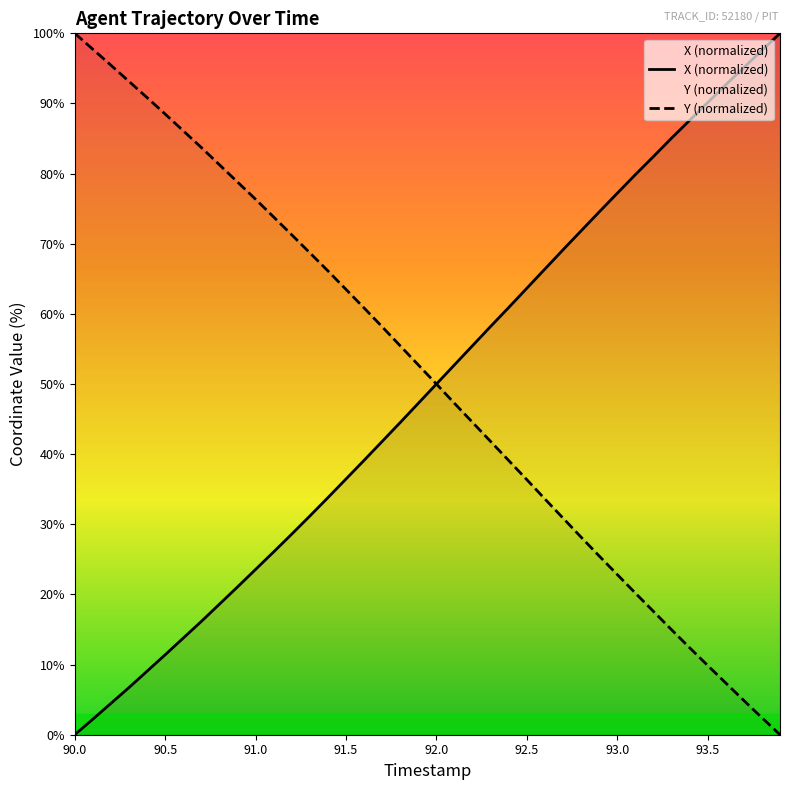

What is the label of the 14th point from the left?

91.3